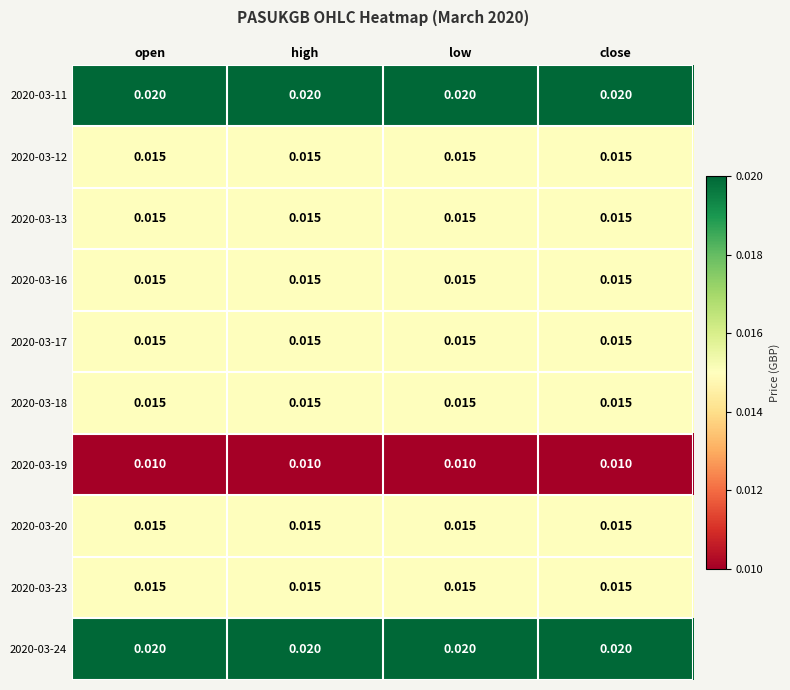

List the series in order of their peak value, lowest first.

2020-03-19, 2020-03-12, 2020-03-13, 2020-03-16, 2020-03-17, 2020-03-18, 2020-03-20, 2020-03-23, 2020-03-11, 2020-03-24